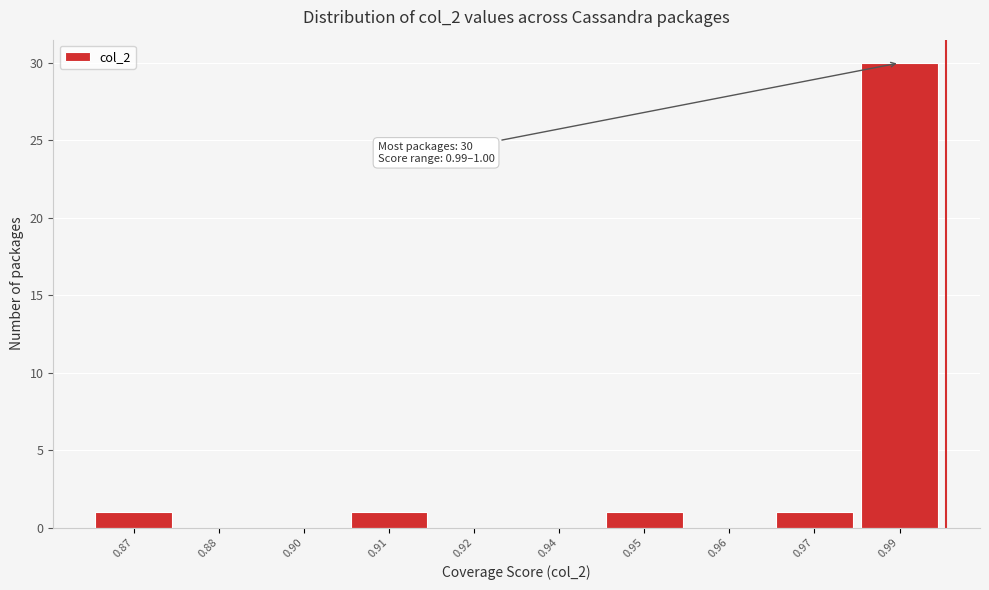

Reading left to right, transcribe all the data shown in this chart.

0.87=1	0.88=0	0.90=0	0.91=1	0.92=0	0.94=0	0.95=1	0.96=0	0.97=1	0.99=30